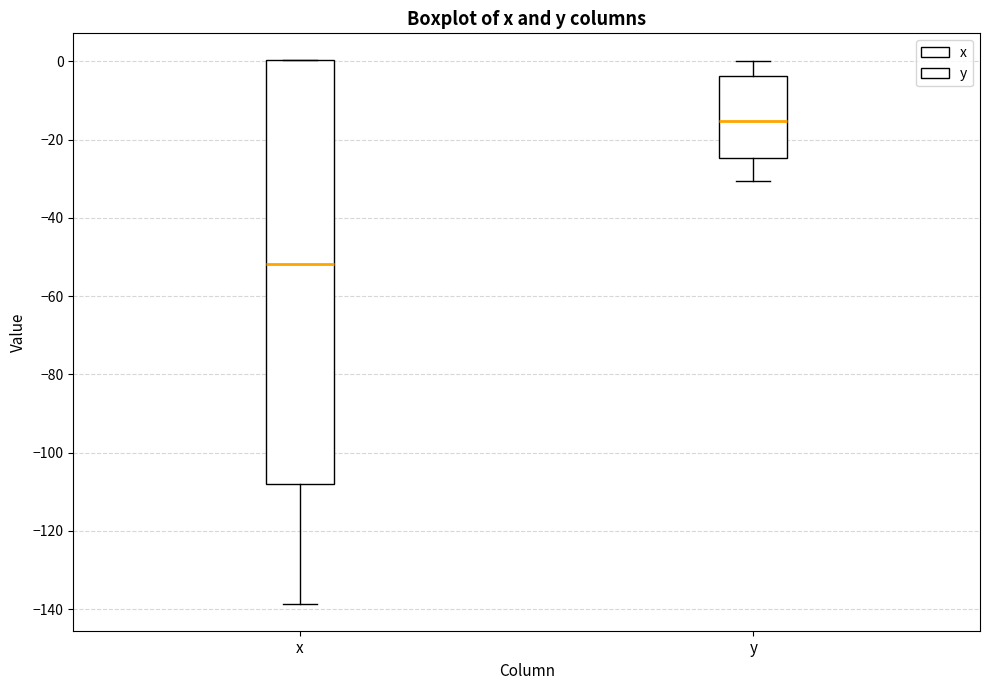

Reading left to right, read every box against the y-axis: the position of its median line, the range the box covers, and the ends of its whiskers. The values are not printed on the chart, so give them approximately, as read against the axis.

x: median -52, box -108 to 0, whiskers -138 to 0
y: median -16, box -24 to -4, whiskers -30 to 0